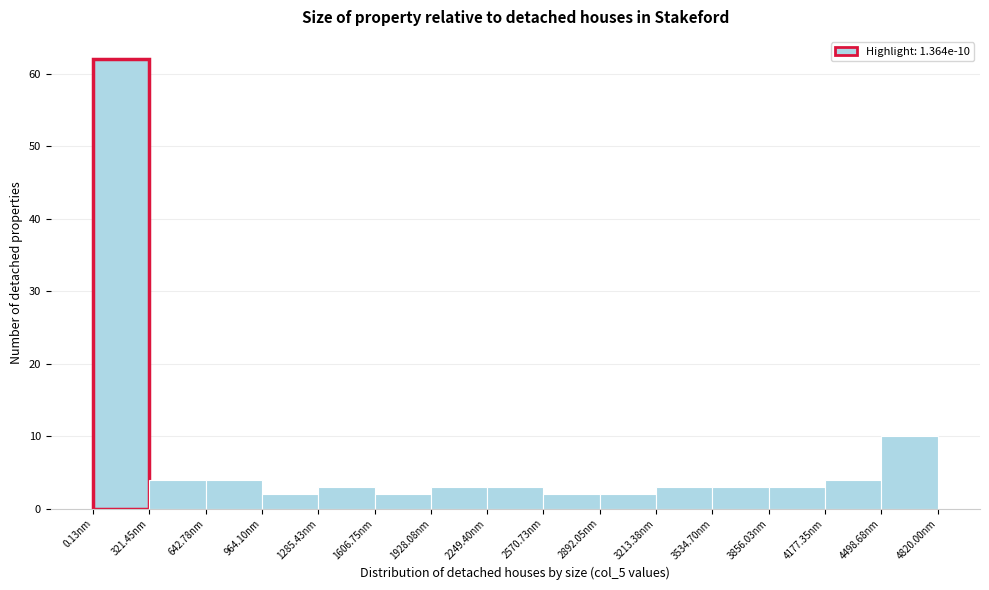

Over which range of the x-axis is the bar tallest?

0 to 300